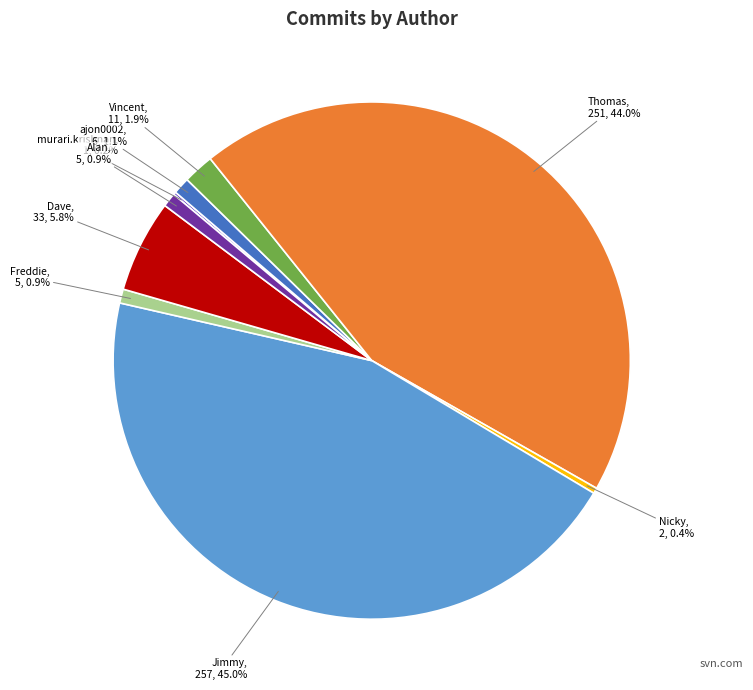

To the nearest percent, what percentage of the pie is Thomas?

44%